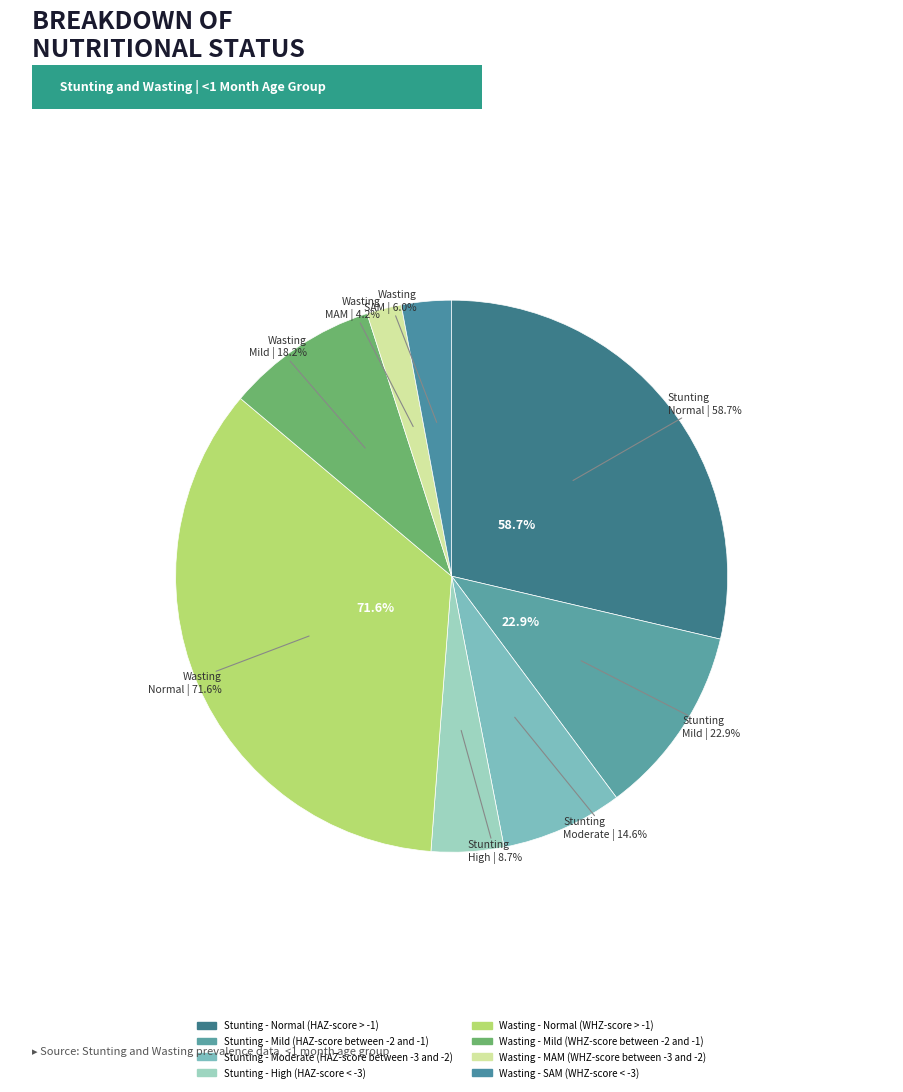

The Stunting - Moderate (HAZ-score between -3 and -2) slice represents 1% of the pie. True or false?

False